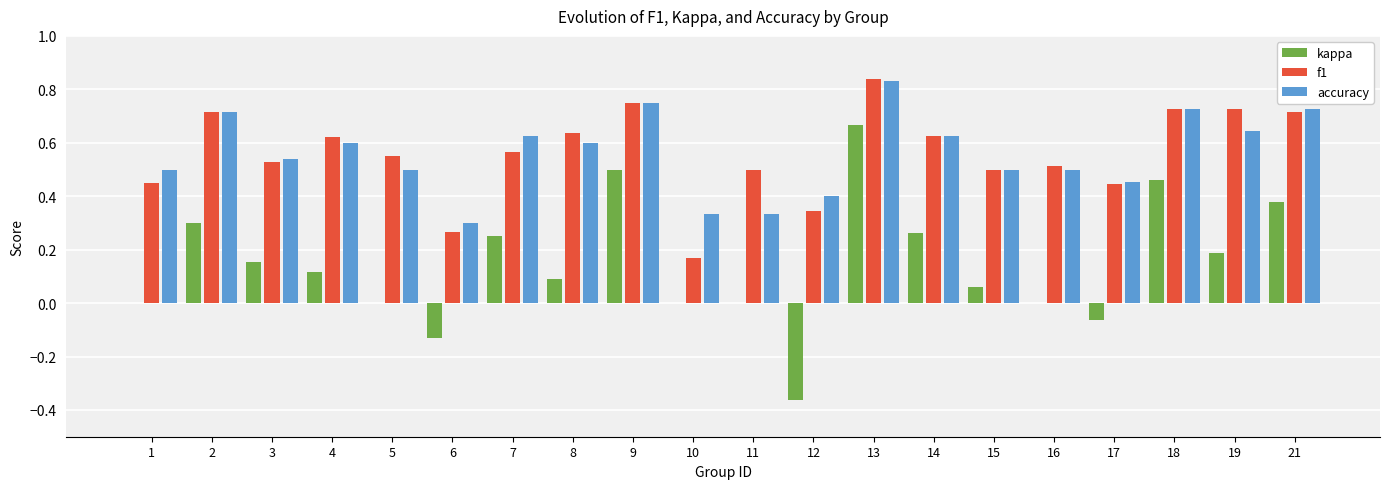

What is the sum of all f1 values?

11.2